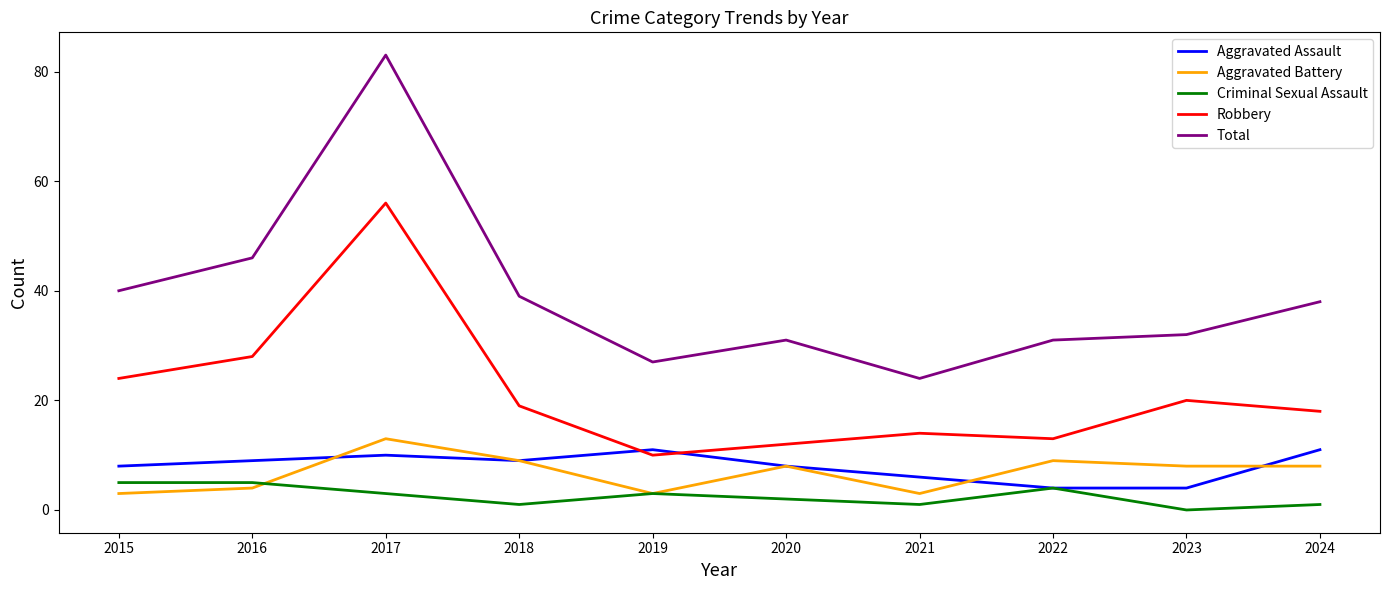

How many lines are shown in the chart?

5